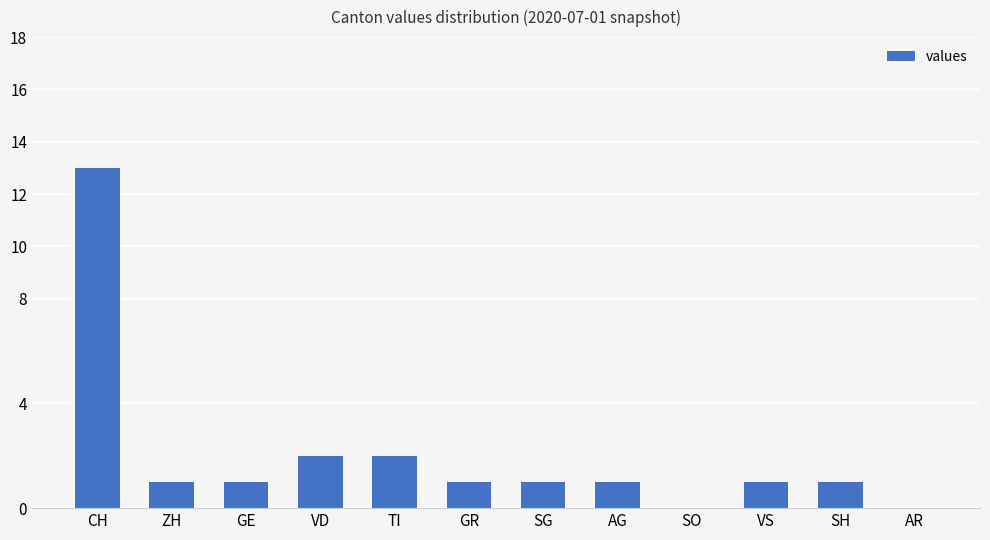

What is the sum of the values at SH and CH?

14